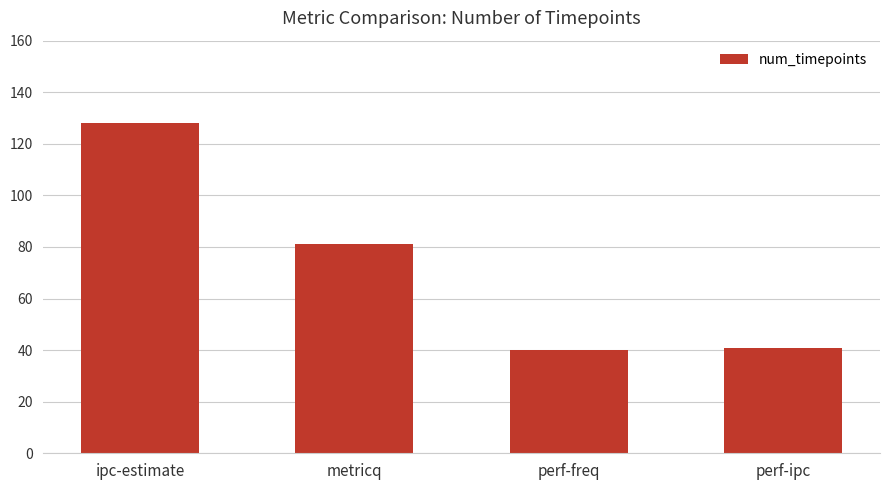

What is the sum of the values at perf-ipc and perf-freq?

81